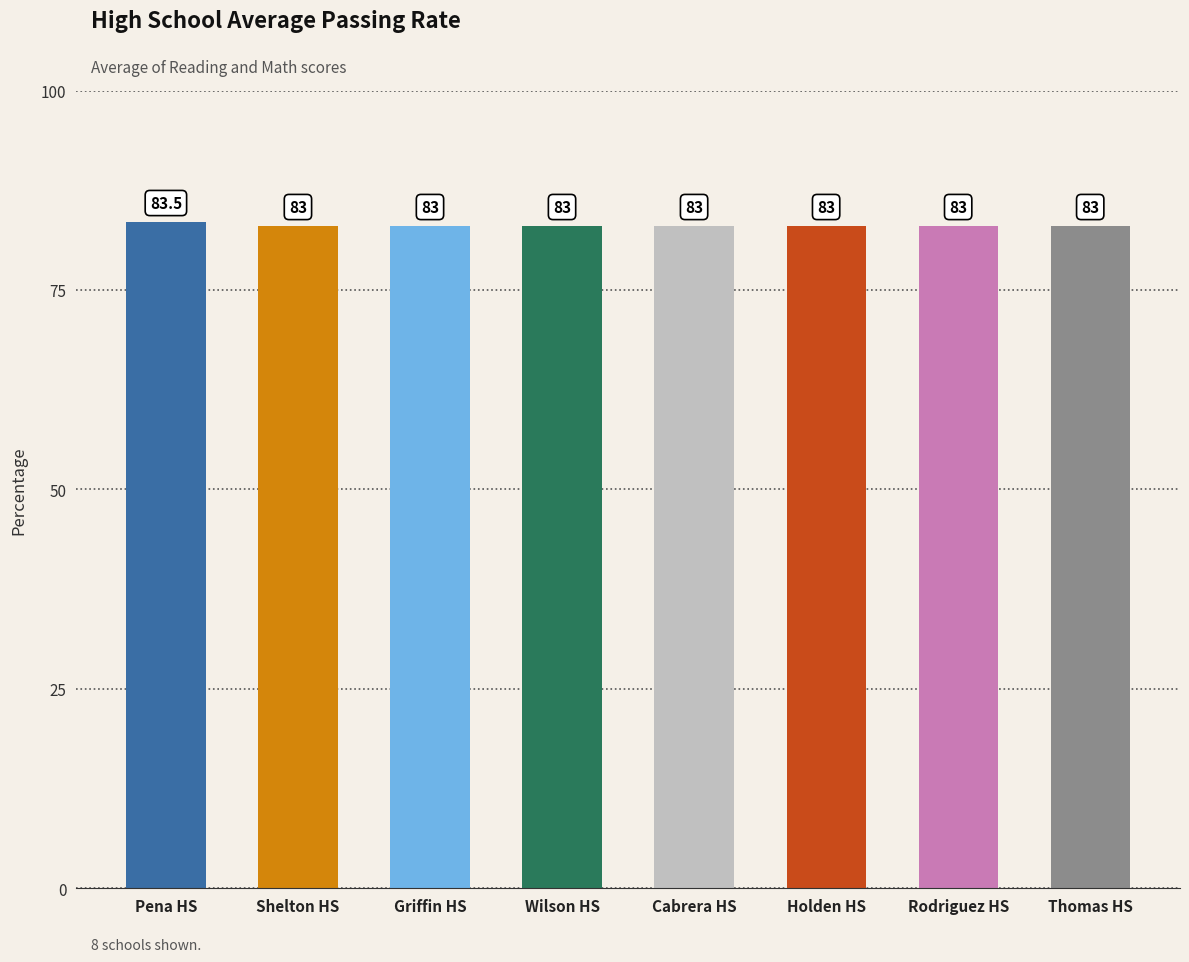

The chart shows a value of 83.0 at Cabrera HS. True or false?

True